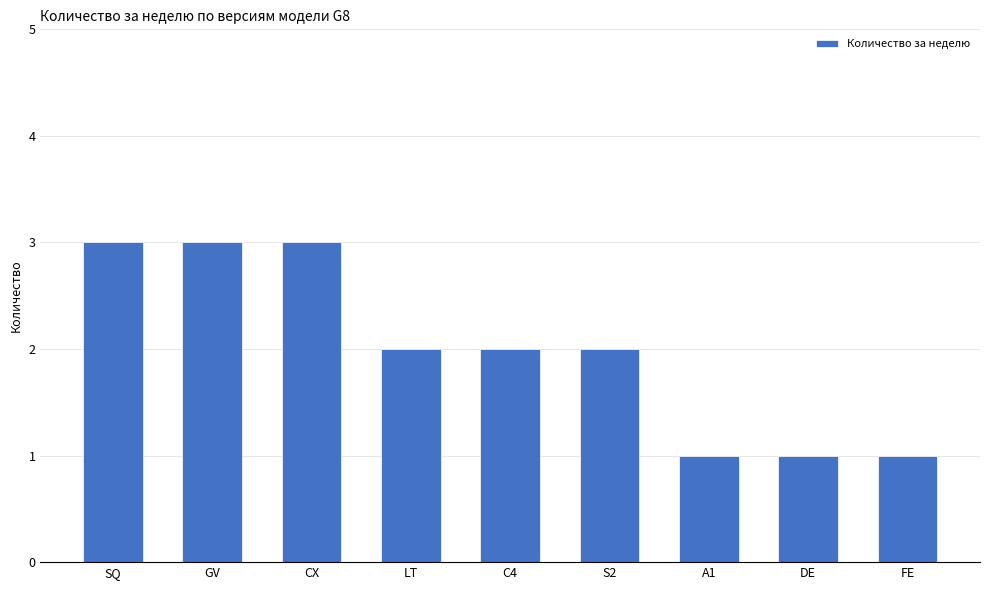

At which label does the data first exceed 2?

SQ